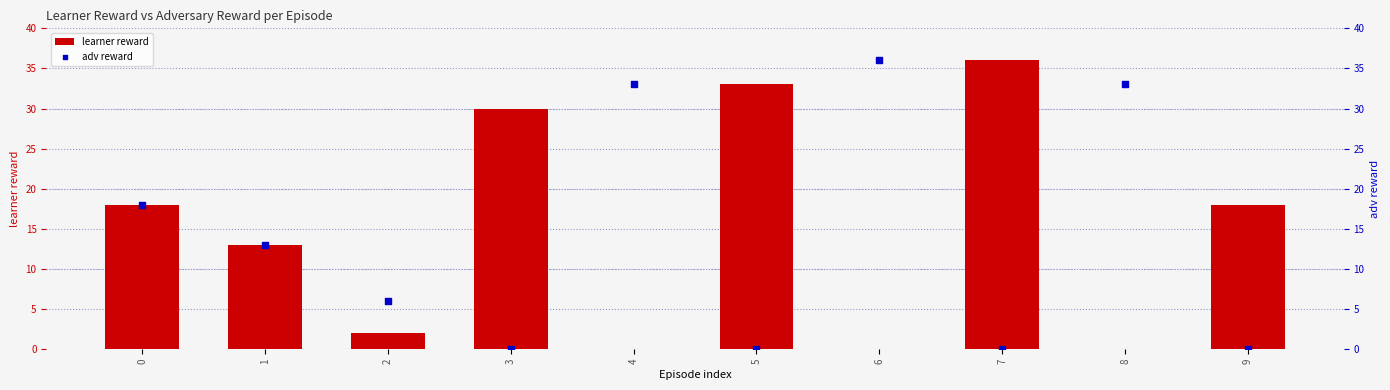

Which series contains the lowest Y value?

learner reward